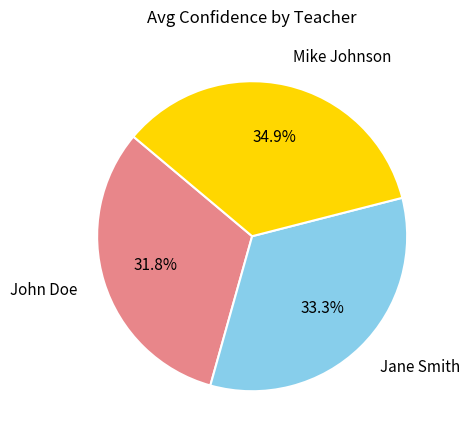

True or false: Jane Smith accounts for 46% of the total.

False